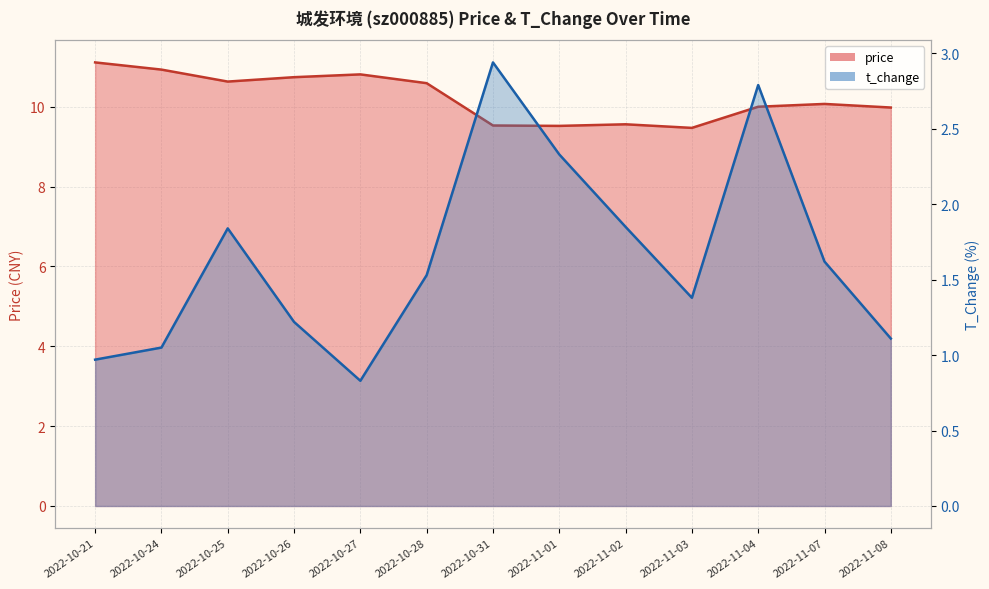

At which category does price reach its first local peak?

2022-10-27